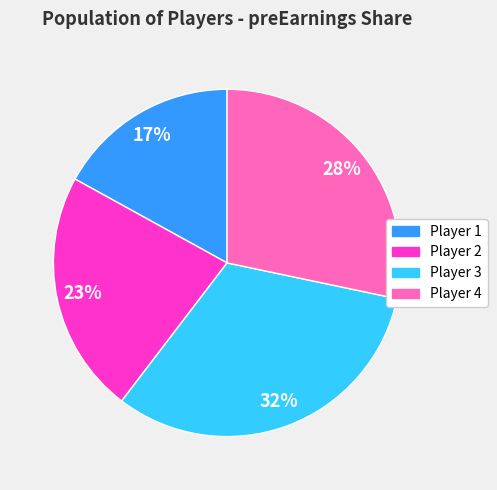

To the nearest percent, what is the difference between the largest and smallest slice percentages?

15%